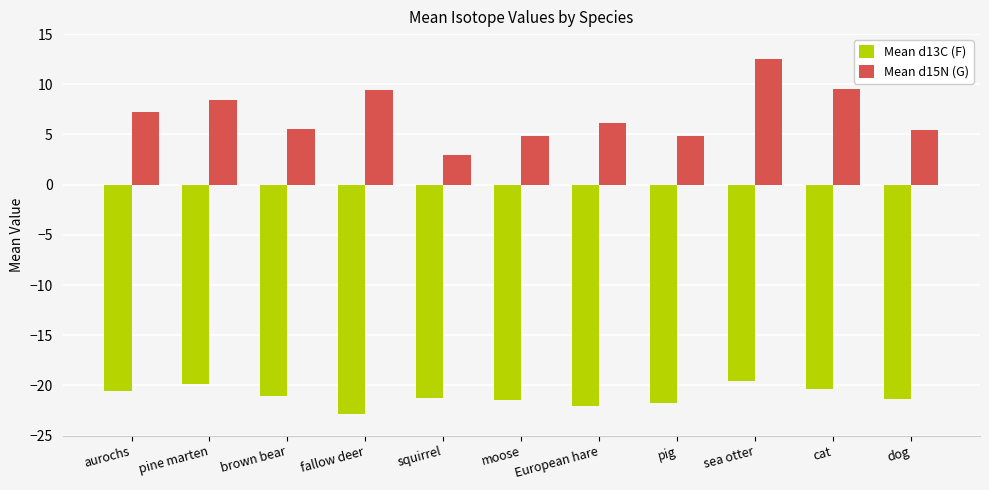

Rank the series by their maximum value, from highest to lowest.

Mean d15N (G), Mean d13C (F)